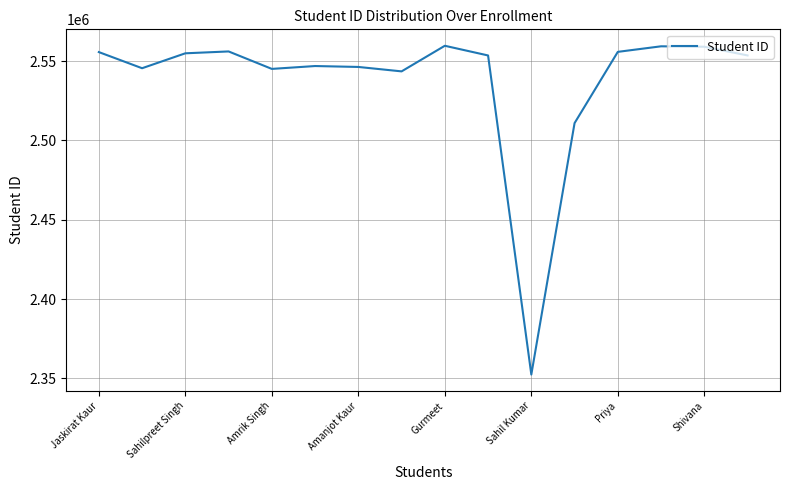

How many interior local peaks (higher than both neighbors) does the data have?

4